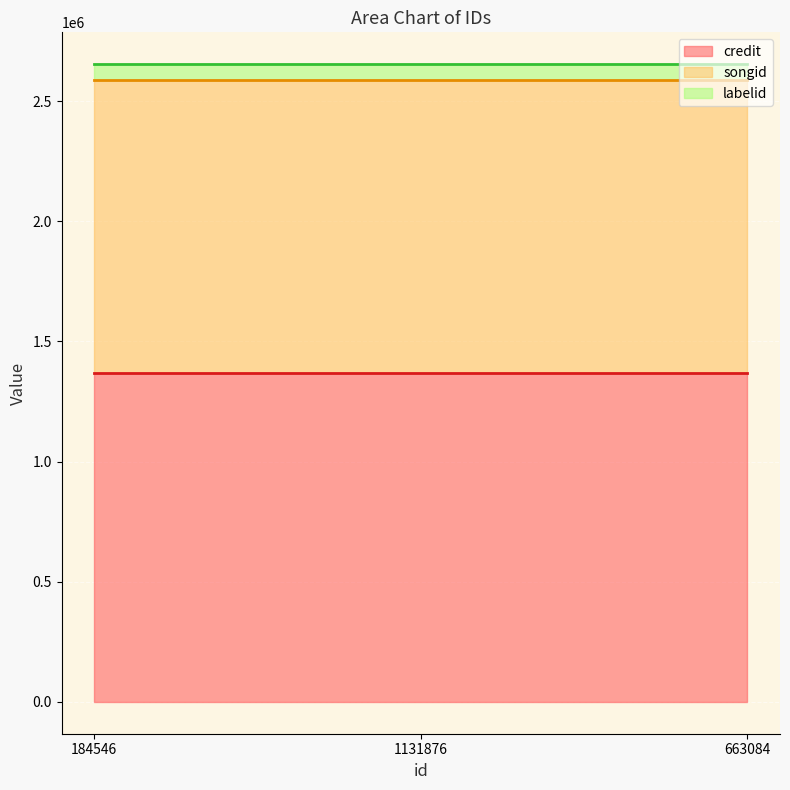

List the labels in order of songid value, smallest first.

184546, 1131876, 663084